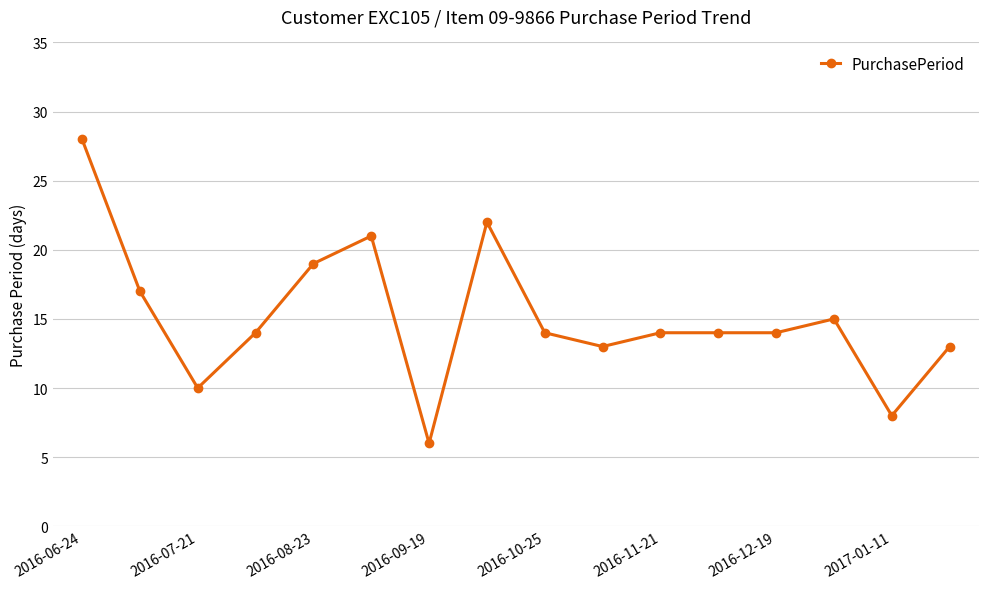

What is the maximum value shown in the chart?

28